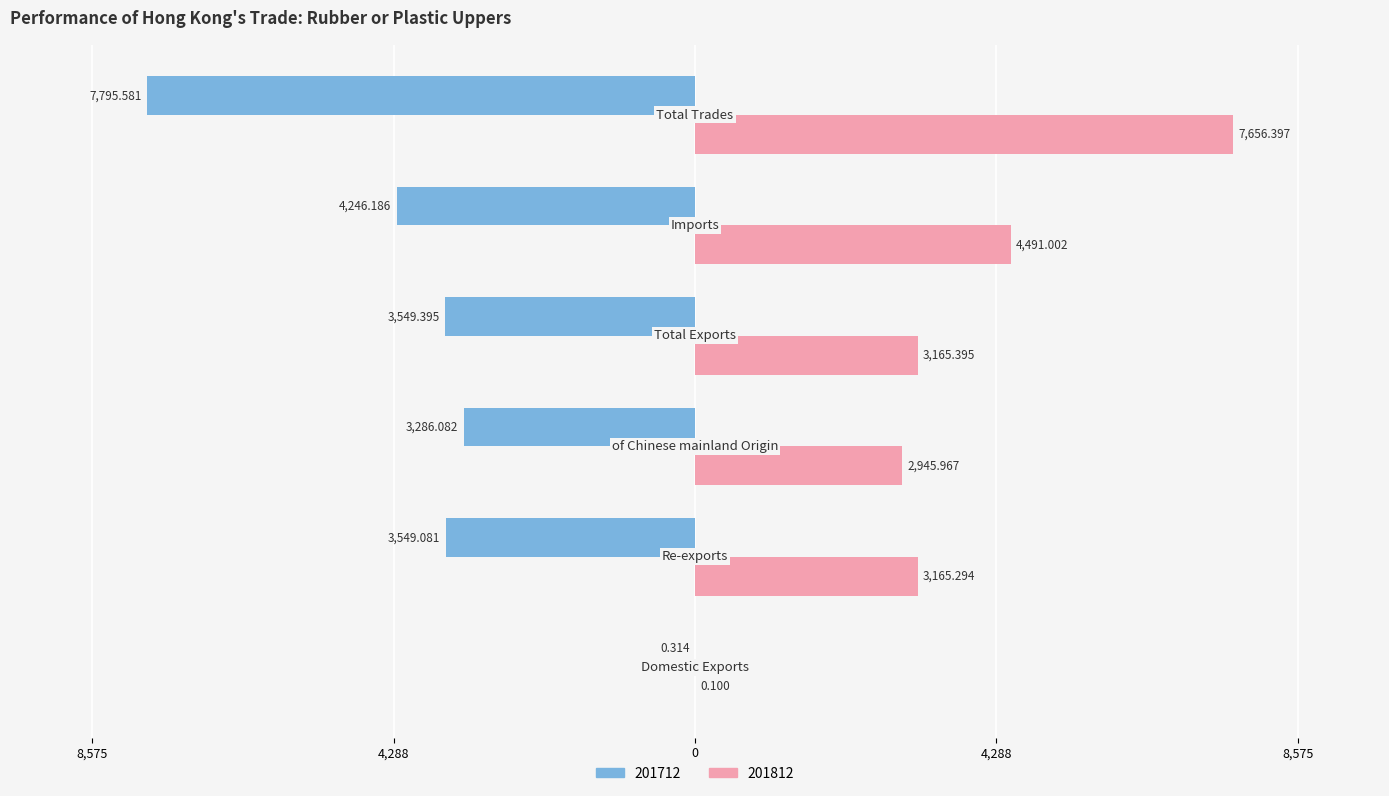

Reading right to left, extract all data points from this chart.

201712: -7795.6	-4246.2	-3549.4	-3286.1	-3549.1	-0.3
201812: 7656.4	4491.0	3165.4	2946.0	3165.3	0.1